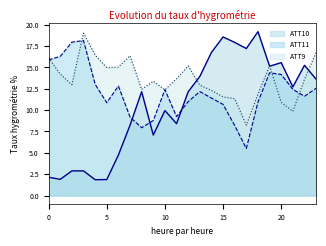

Is the value of ATT11 at 6 greater than the value of ATT9 at 9?

No